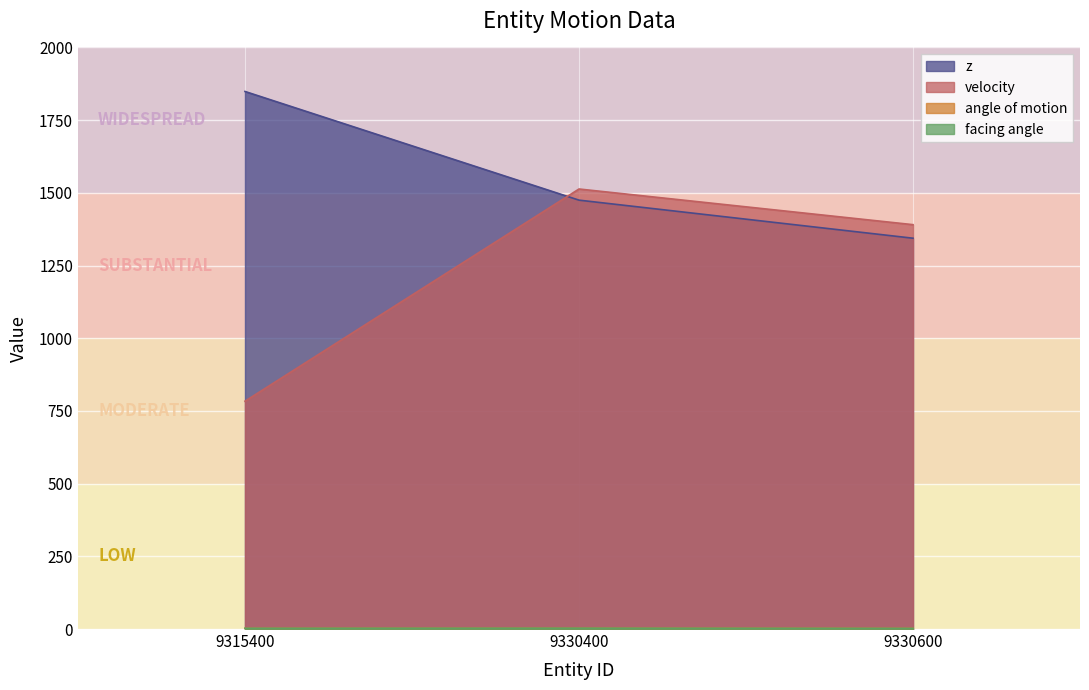

Rank the series at 9315400 from lowest to highest value.

angle of motion, facing angle, velocity, z